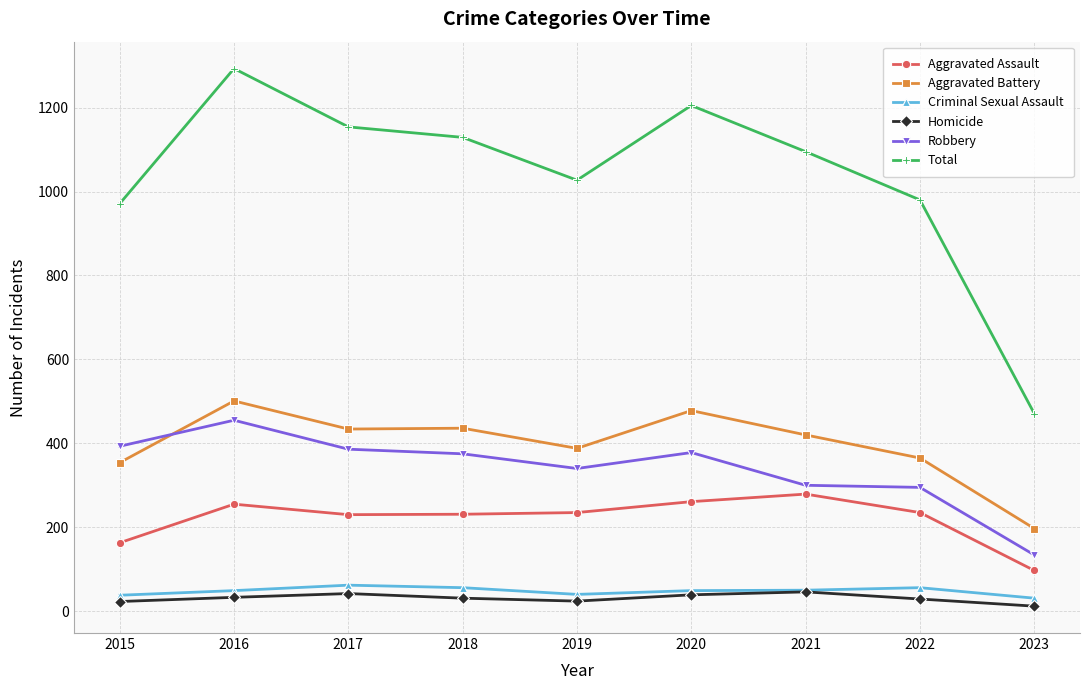

At how many categories does at least one series exceed 316?

9